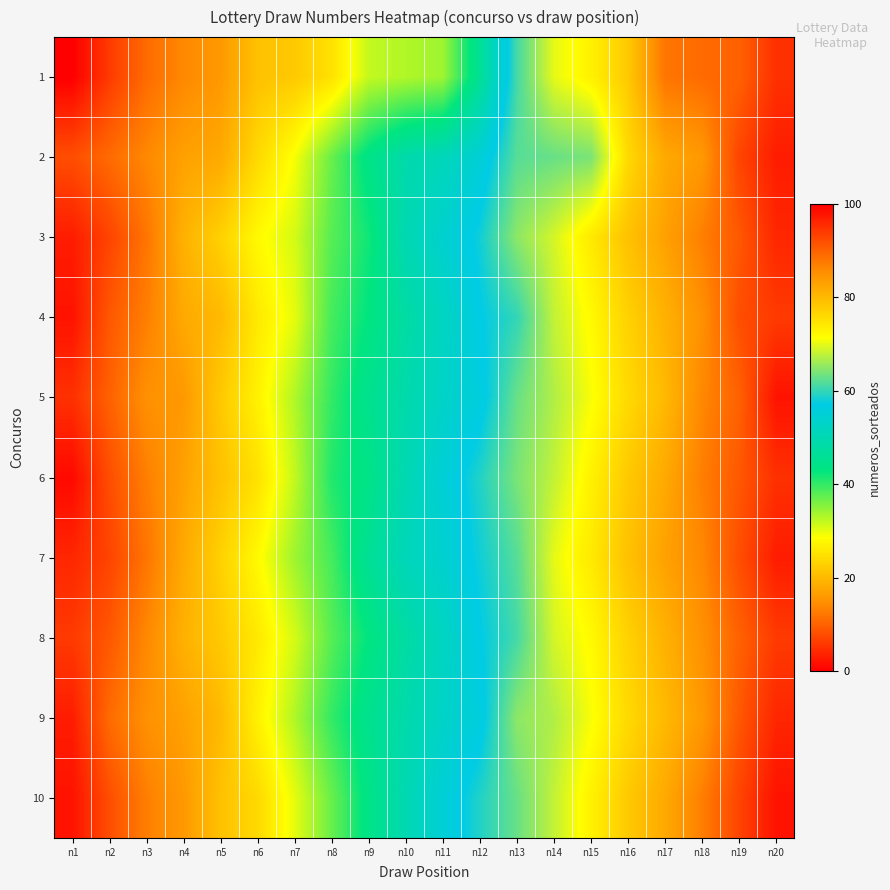

At which category is the sum across all series the highest?

n20